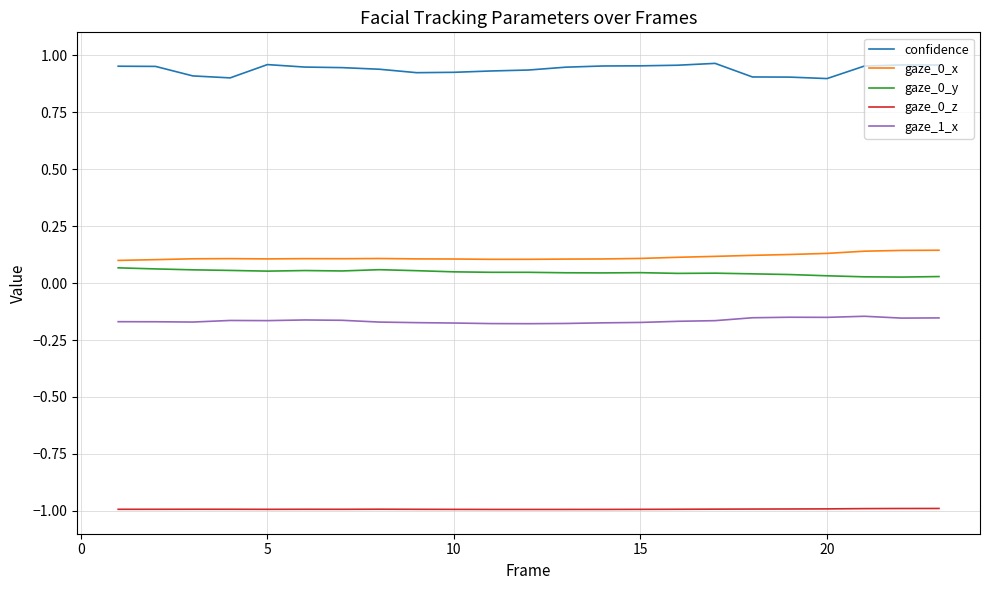

True or false: gaze_1_x and gaze_0_z intersect in this chart.

False